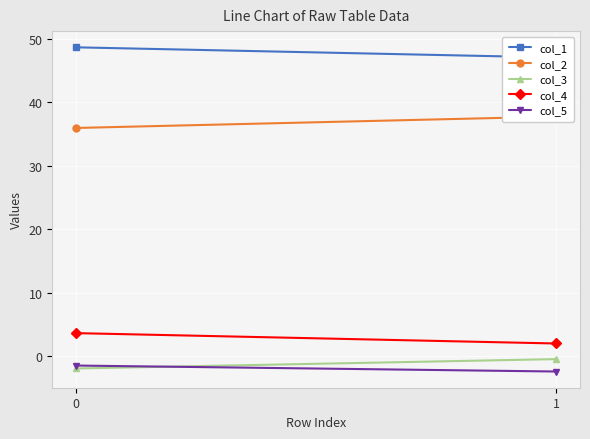

At how many categories does at least one series exceed 40?

2